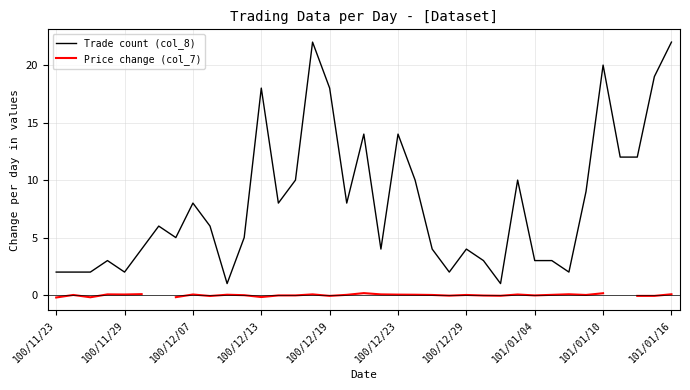

How many data points in Trade count (col_8) are less than 6?

18